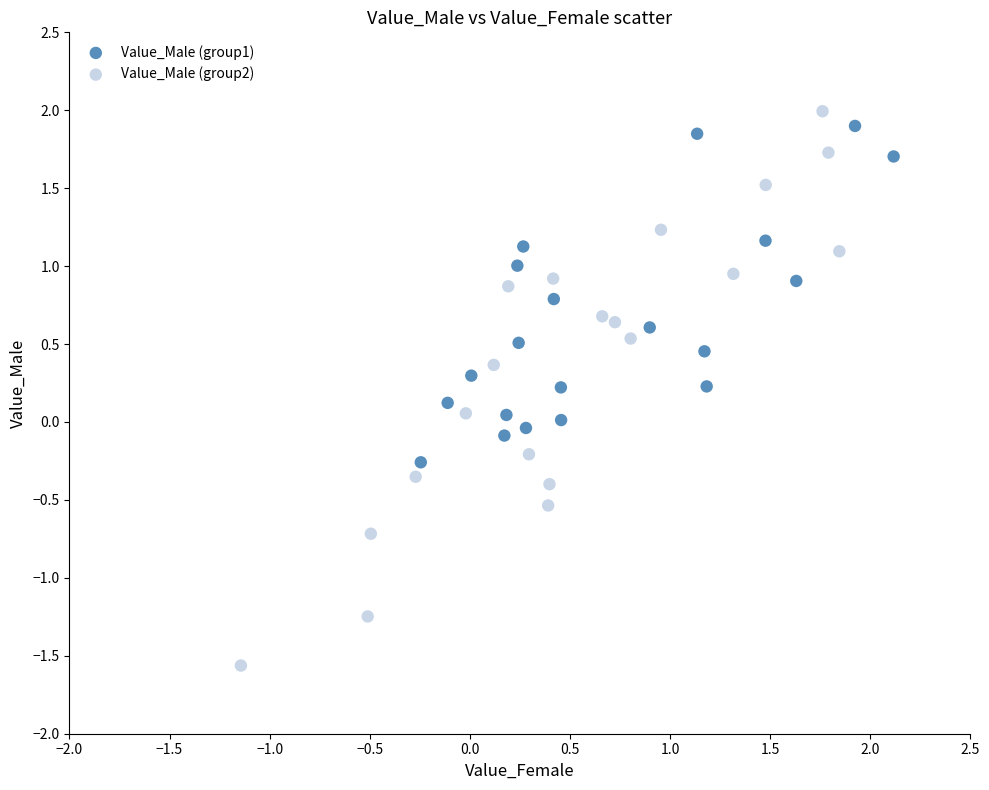

Which series has the widest spread of Y values?

Value_Male (group2)